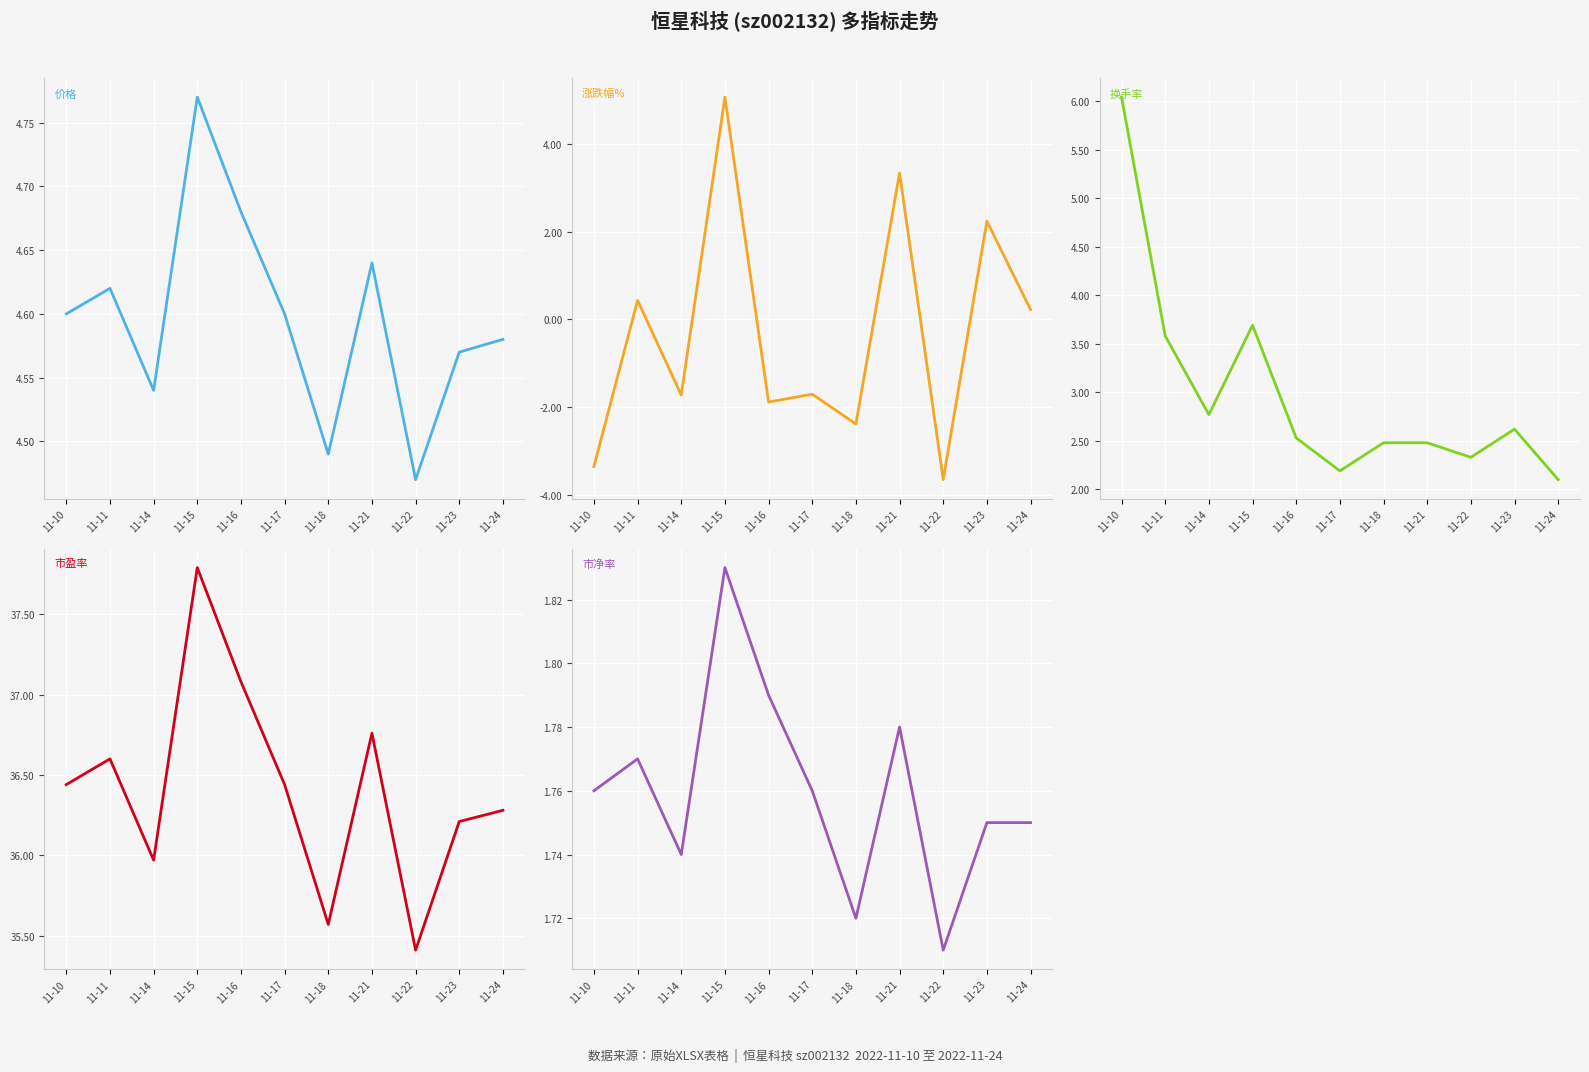

How many lines are shown in the chart?

5